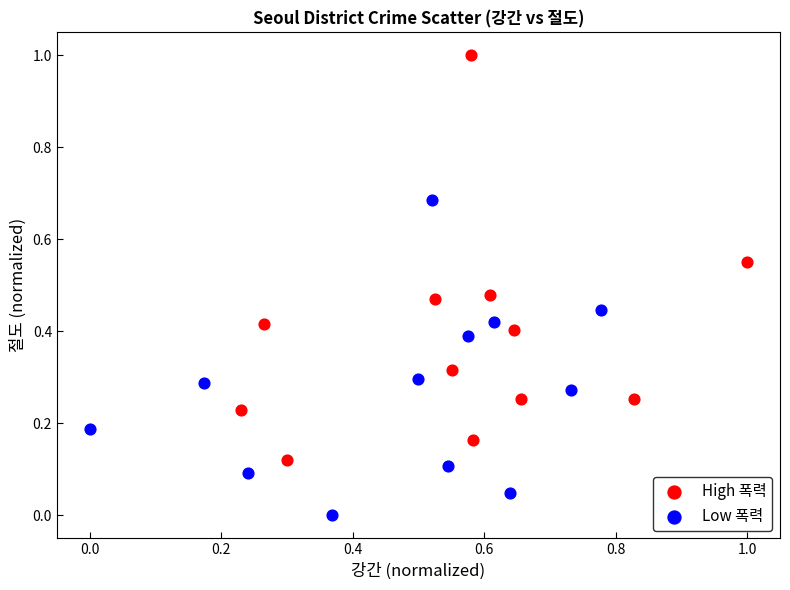

Which series has the widest spread of Y values?

High 폭력